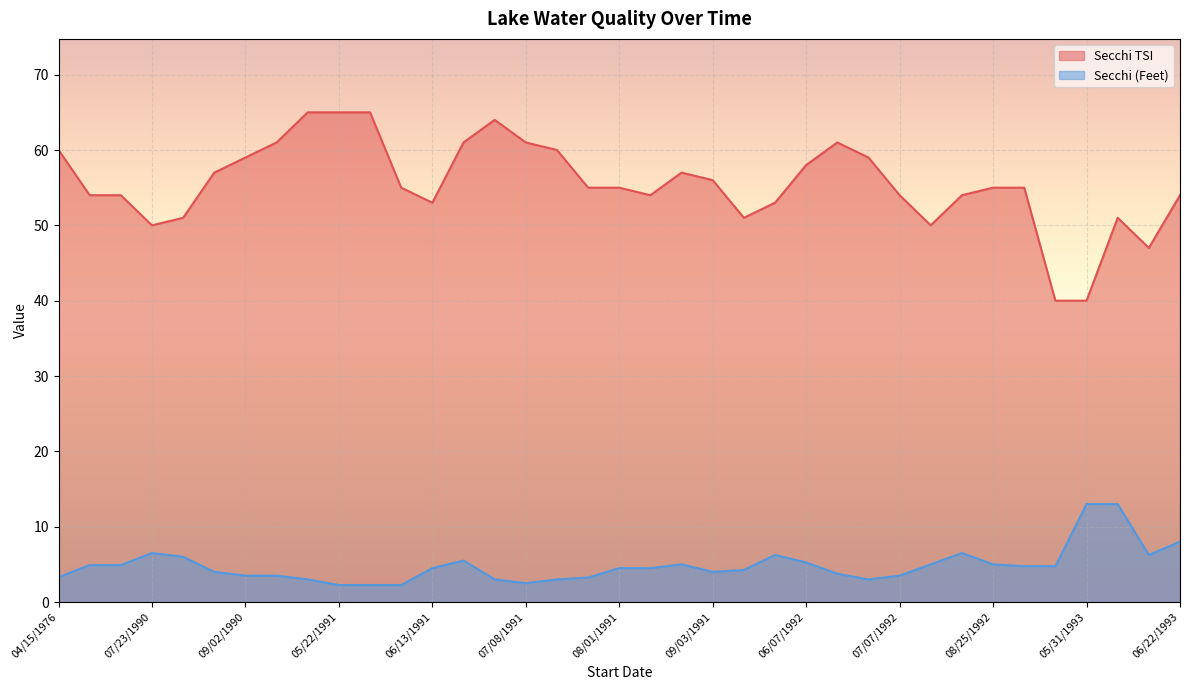

Count the number of categories in the chart.

37